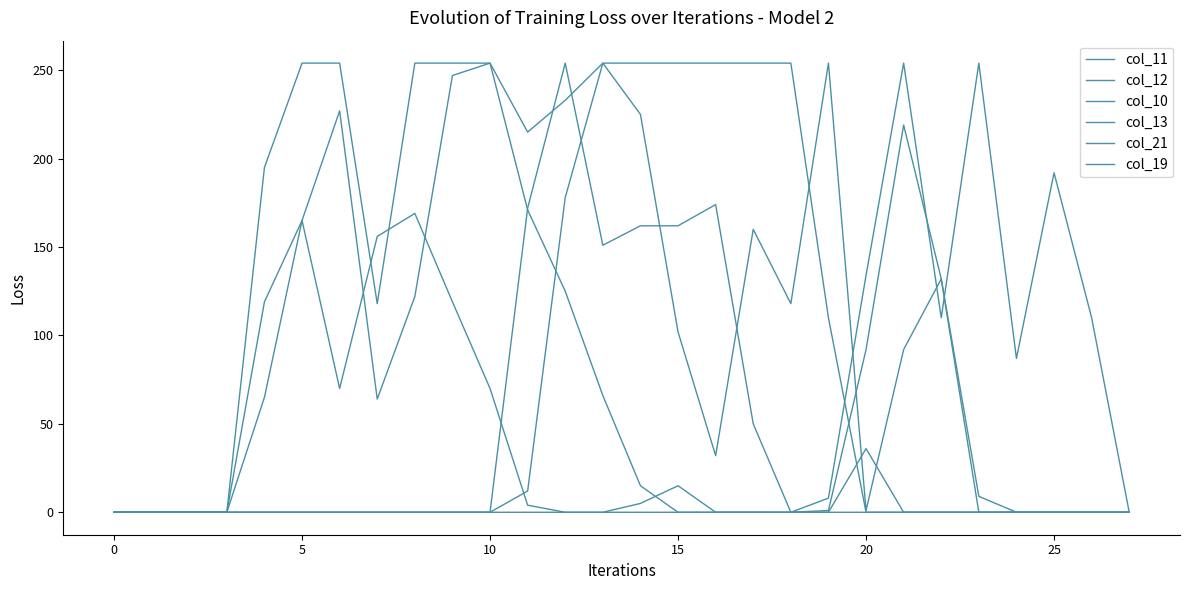

Where is col_12 nearest to the value 84?

25